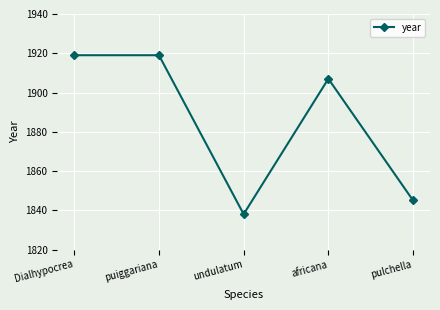

True or false: the data shows 1907 at africana.

True